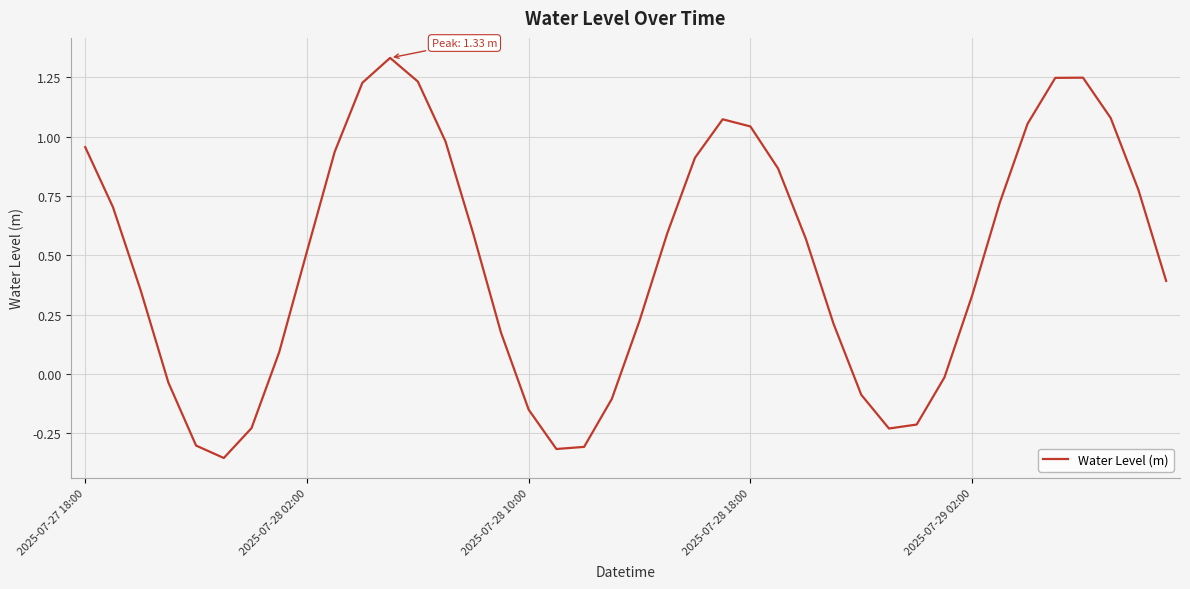

Reading right to left, what are all the values shown in this chart?

0.4	0.8	1.1	1.2	1.2	1.1	0.7	0.3	-0.0	-0.2	-0.2	-0.1	0.2	0.6	0.9	1.0	1.1	0.9	0.6	0.2	-0.1	-0.3	-0.3	-0.2	0.2	0.6	1.0	1.2	1.3	1.2	0.9	0.5	0.1	-0.2	-0.4	-0.3	-0.0	0.4	0.7	1.0